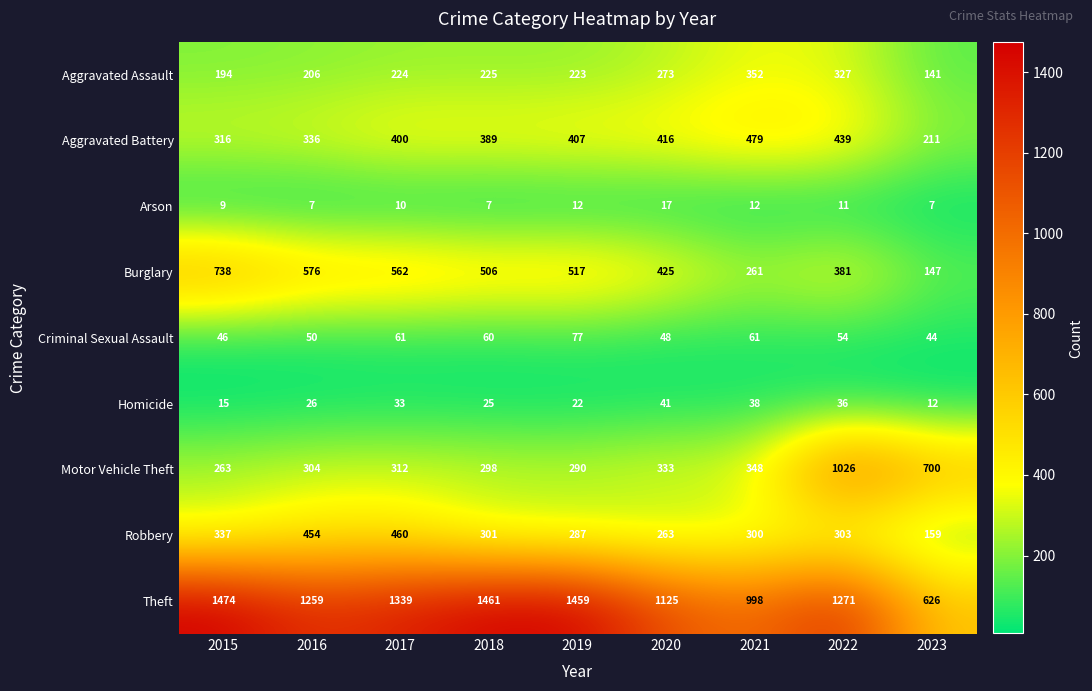

Which series has the largest total across all categories?

Theft